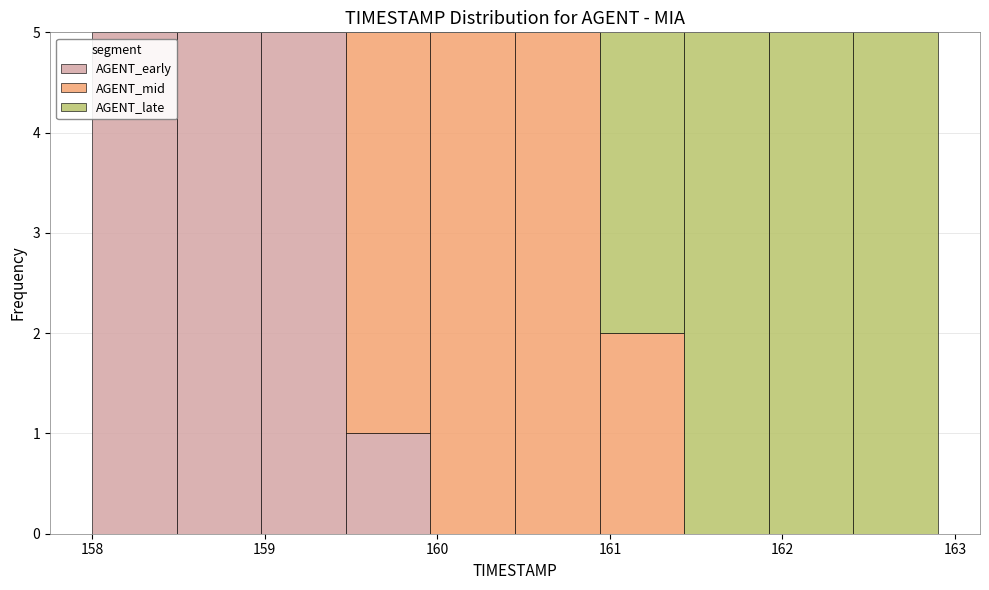

Reading left to right, list every stacked bar in this chart as the range it spans on the x-axis followed by its total height. Neither the bar edges nor the heights are printed on the chart, so give them approximately, as read against the axes.

158.00 to 158.49: 5
158.49 to 158.98: 5
158.98 to 159.47: 5
159.47 to 159.96: 5
159.96 to 160.45: 5
160.45 to 160.94: 5
160.94 to 161.43: 5
161.43 to 161.92: 5
161.92 to 162.41: 5
162.41 to 162.90: 5